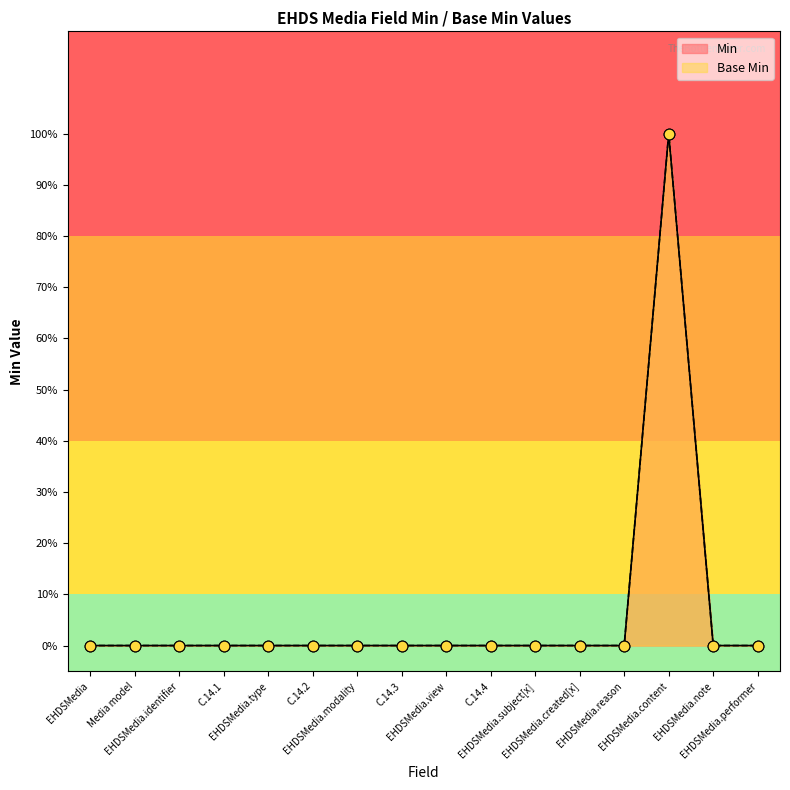

Is the value of Min at C.14.1 greater than the value of Base Min at EHDSMedia.subject[x]?

No